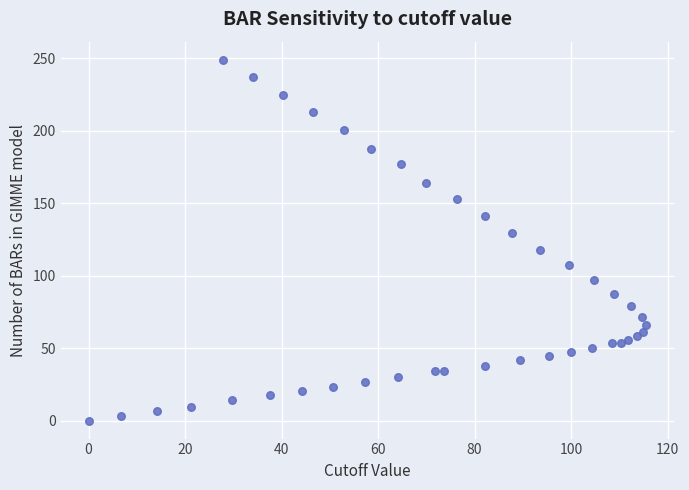

What is the range of Y values (max minus min)?

248.9